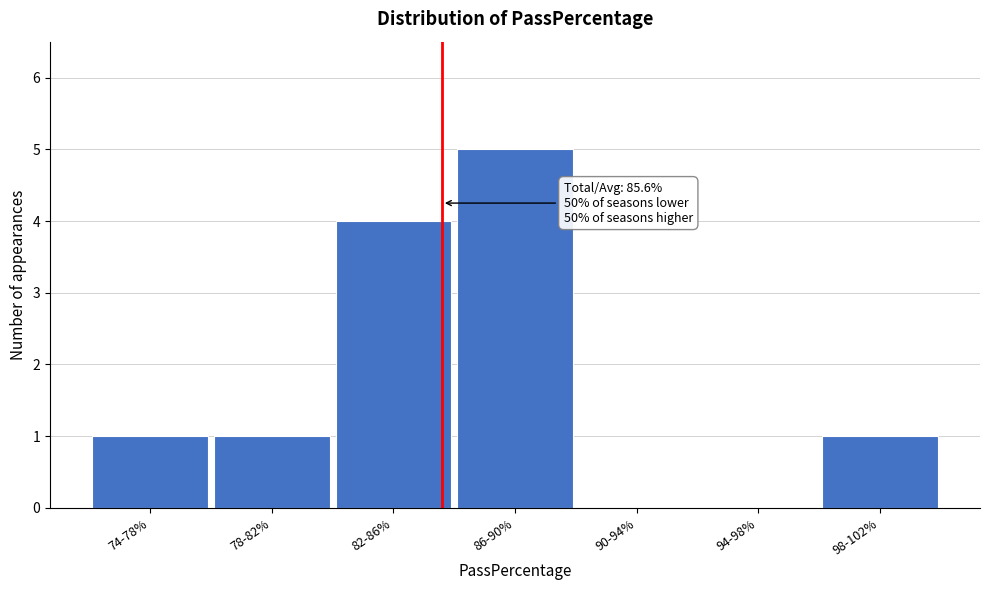

Reading left to right, transcribe all the data shown in this chart.

74-78%=1	78-82%=1	82-86%=4	86-90%=5	90-94%=0	94-98%=0	98-102%=1